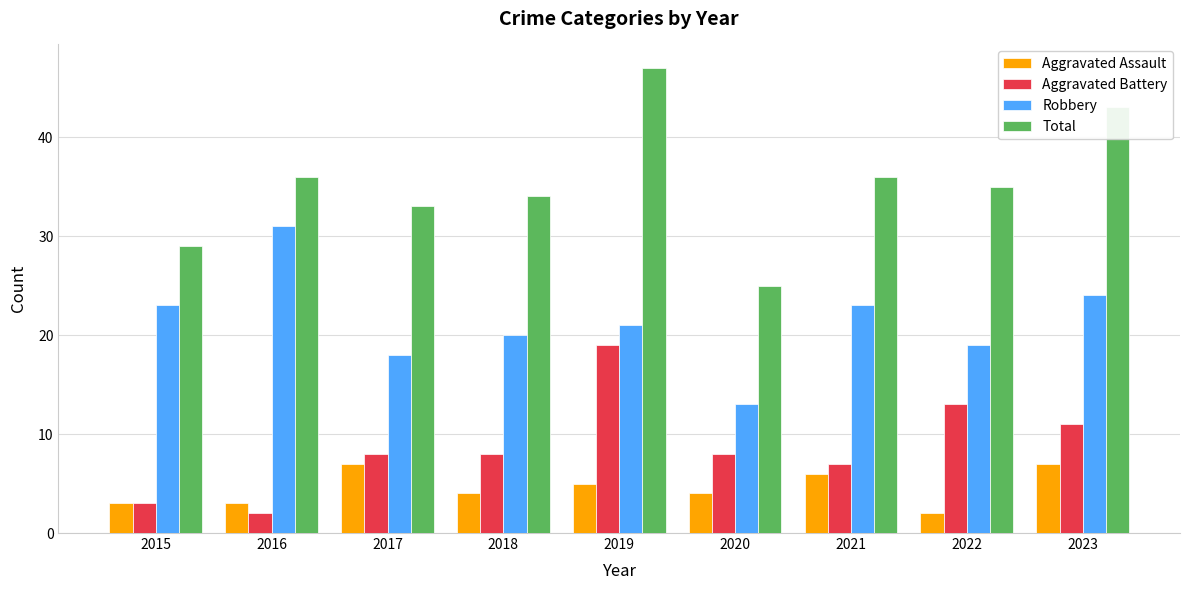

True or false: Robbery has a value of 3 at 2020.

False